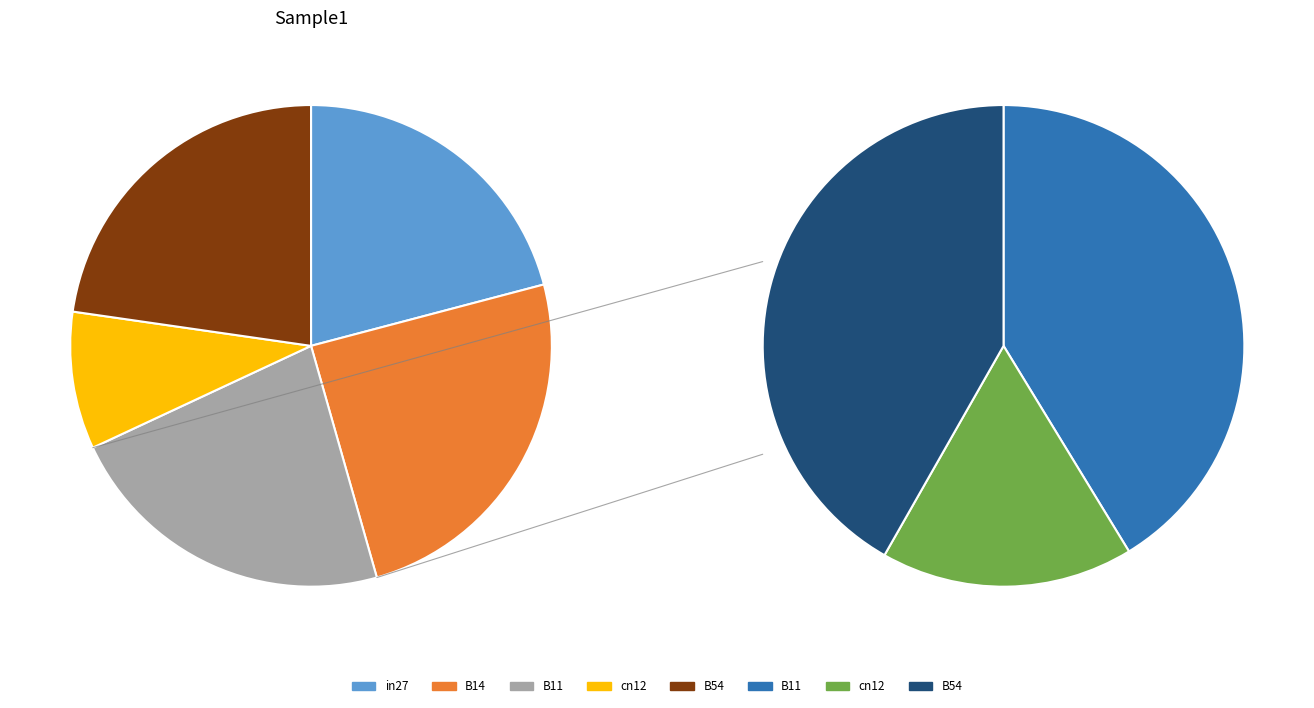

To the nearest percent, what is the average slice percentage?

20%